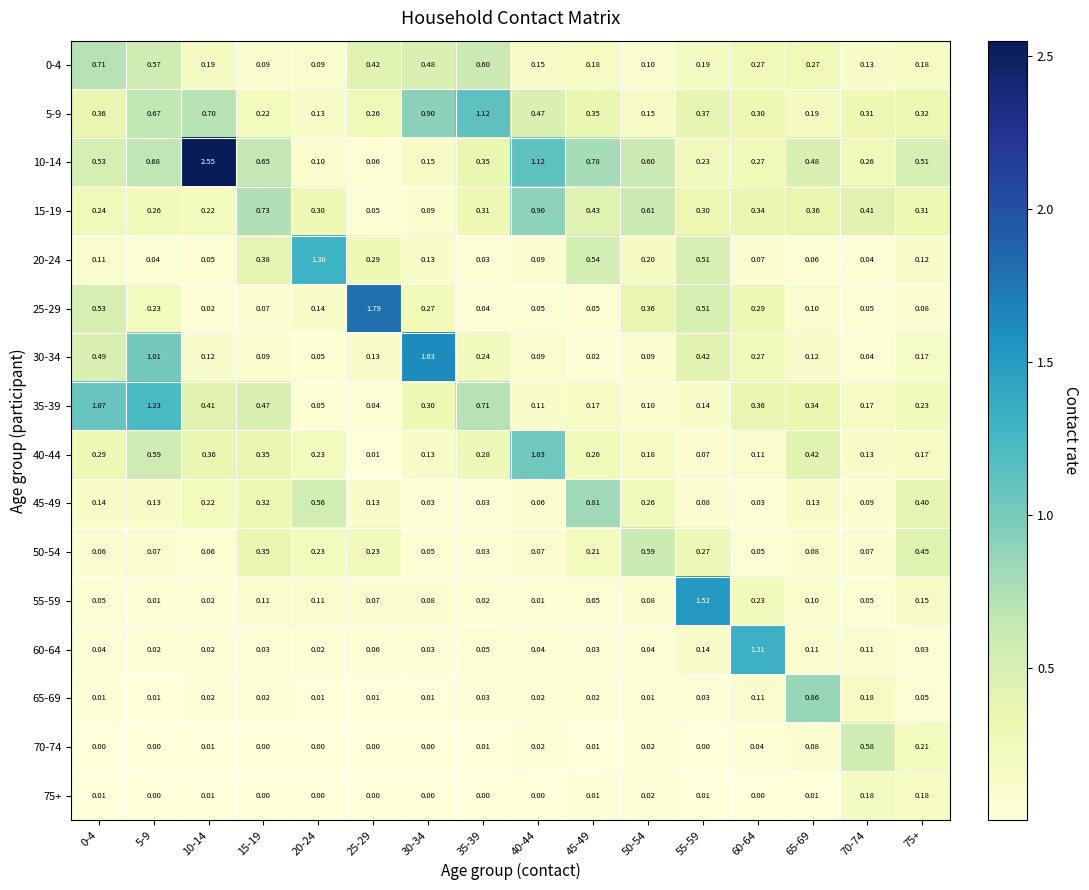

Which series has the widest spread of values?

10-14